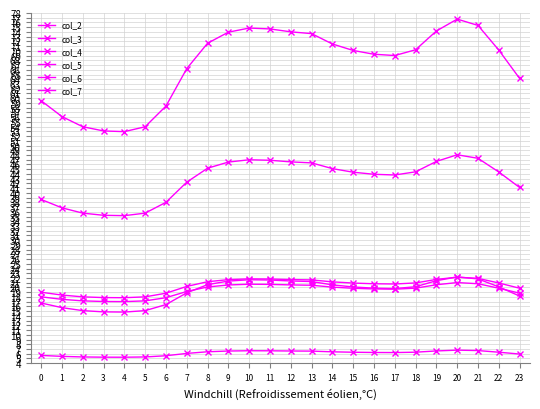

The value of col_6 at 4 is 27.1. True or false?

False